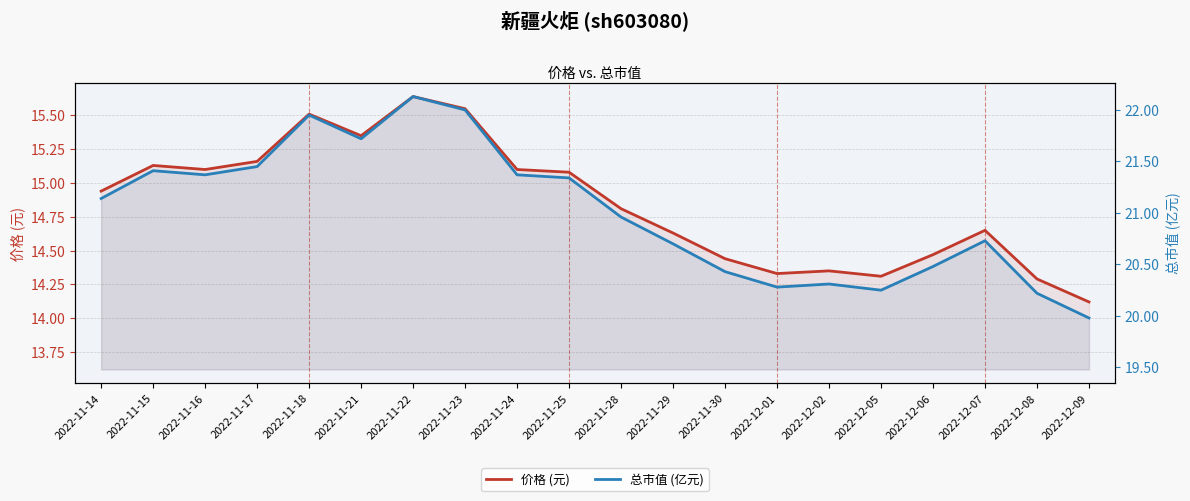

At which category is the sum across all series the highest?

2022-11-22